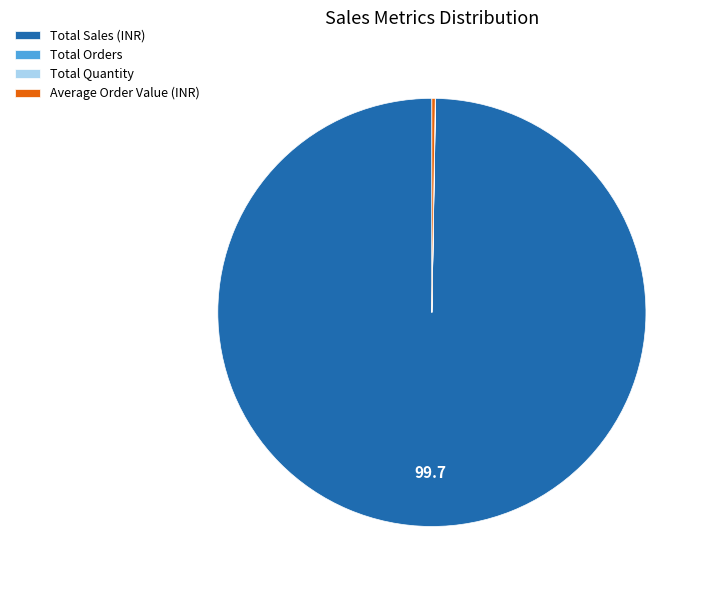

What is the majority slice?

Total Sales (INR)